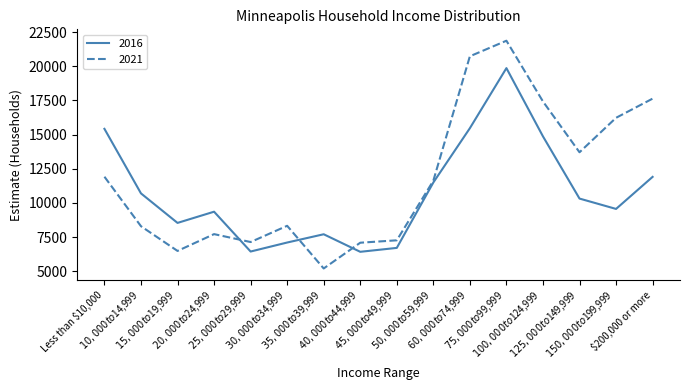

How many values in the 2021 series are below 11627?

8